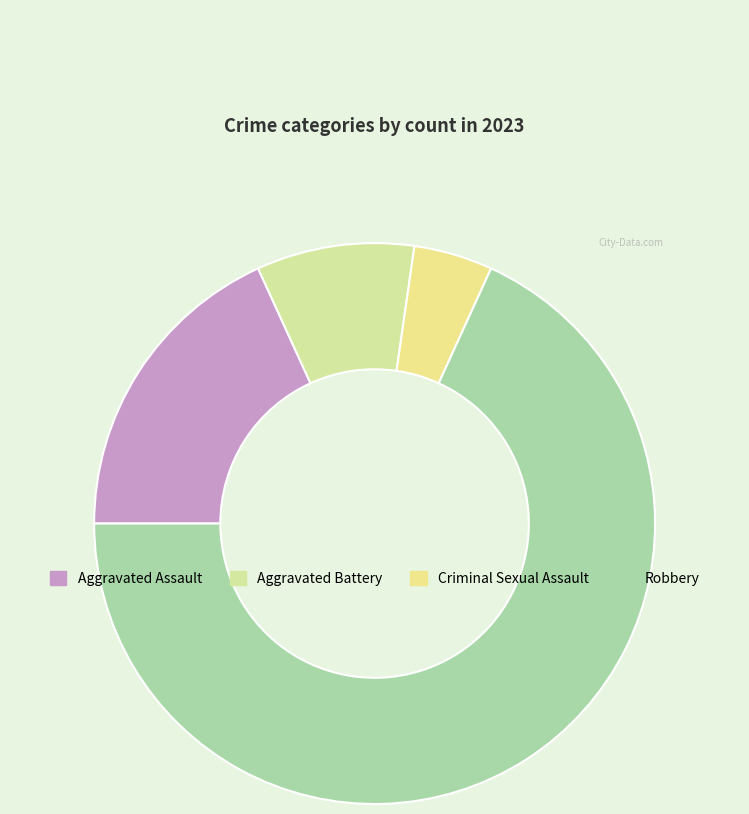

Which category accounts for the majority?

Robbery